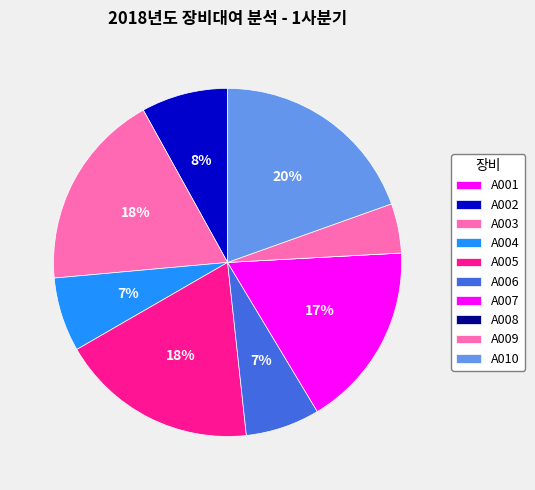

Count the number of slices in the pie.

10